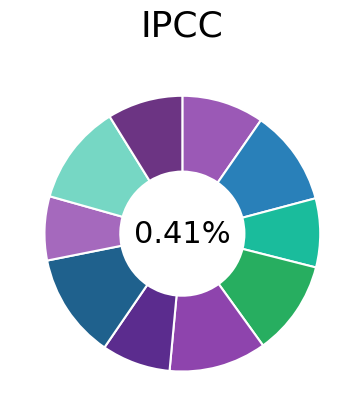

To the nearest percent, what portion does Fold 7 represent?

12%